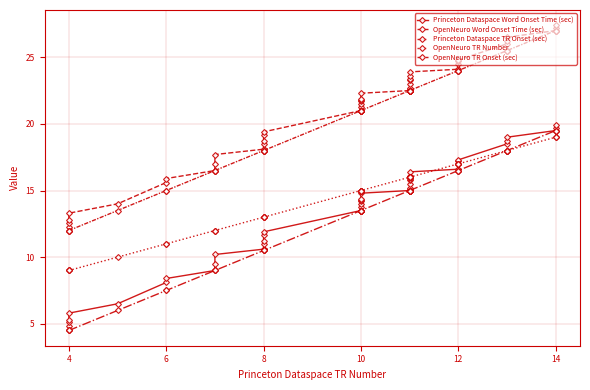

Is the value of OpenNeuro TR Number at 29 greater than the value of Princeton Dataspace TR Onset (sec) at 37?

No